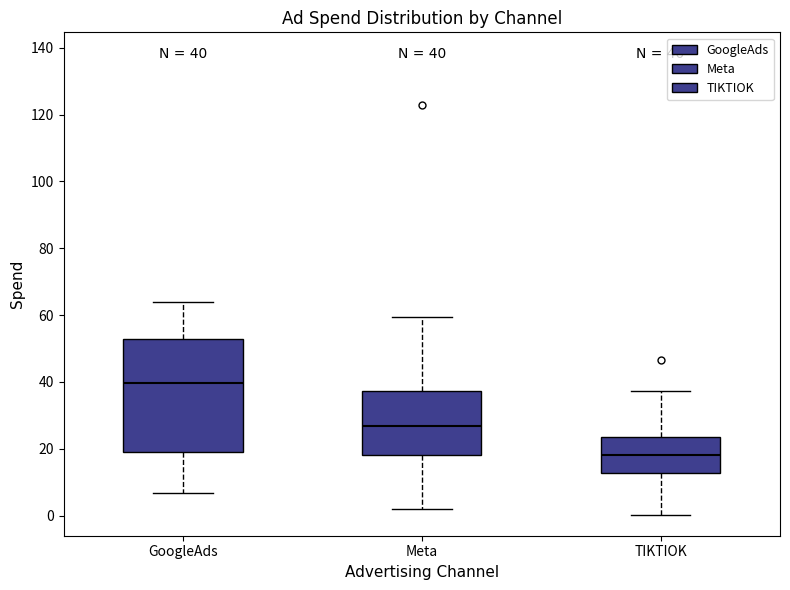

Which box's median line is the highest?

GoogleAds